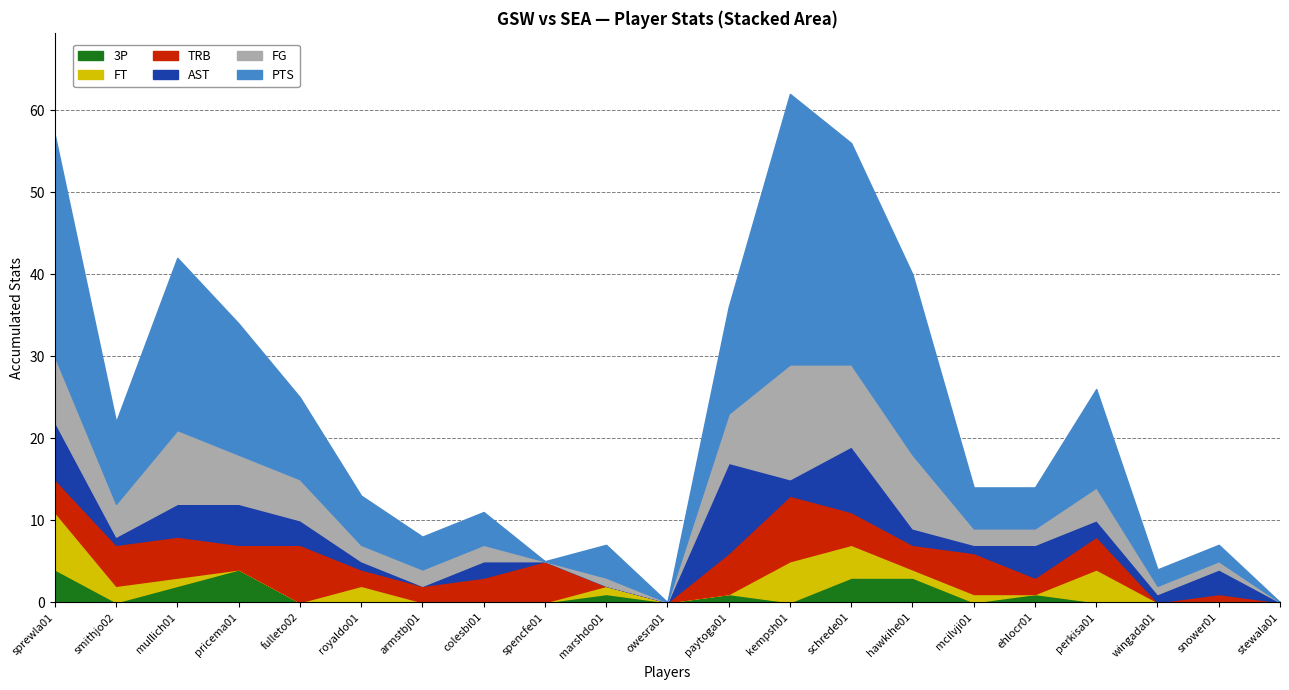

At which category is the sum across all series the highest?

kempsh01